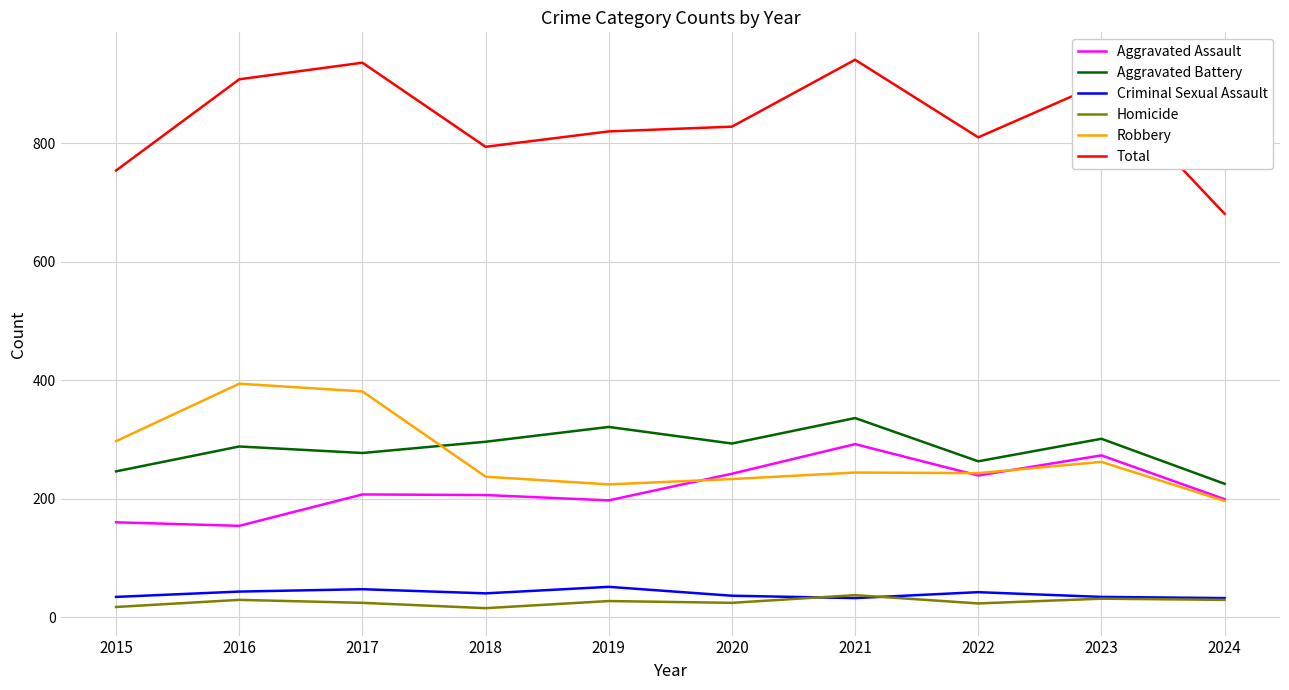

Is the value of Robbery at 2016 greater than the value of Criminal Sexual Assault at 2020?

Yes